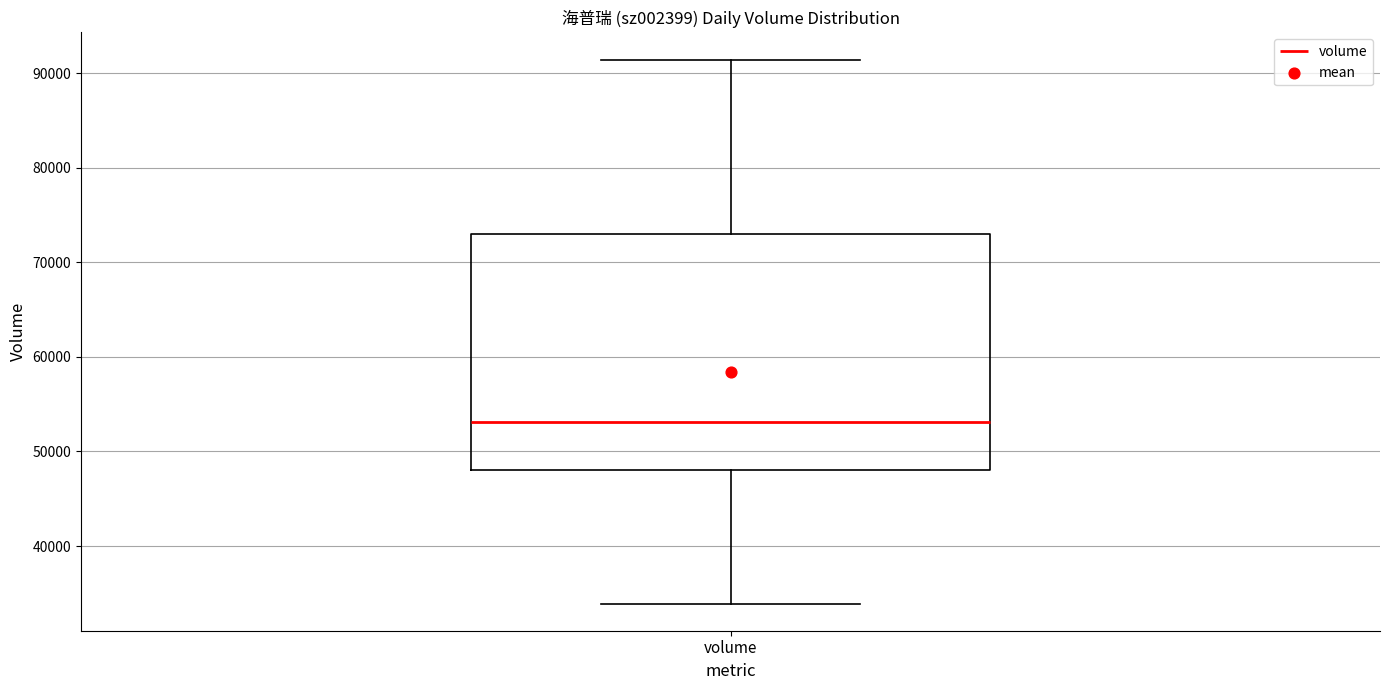

Where does the upper whisker of the box for volume end on the y-axis? The values are not printed on the chart, so give them approximately, as read against the axis.

91000